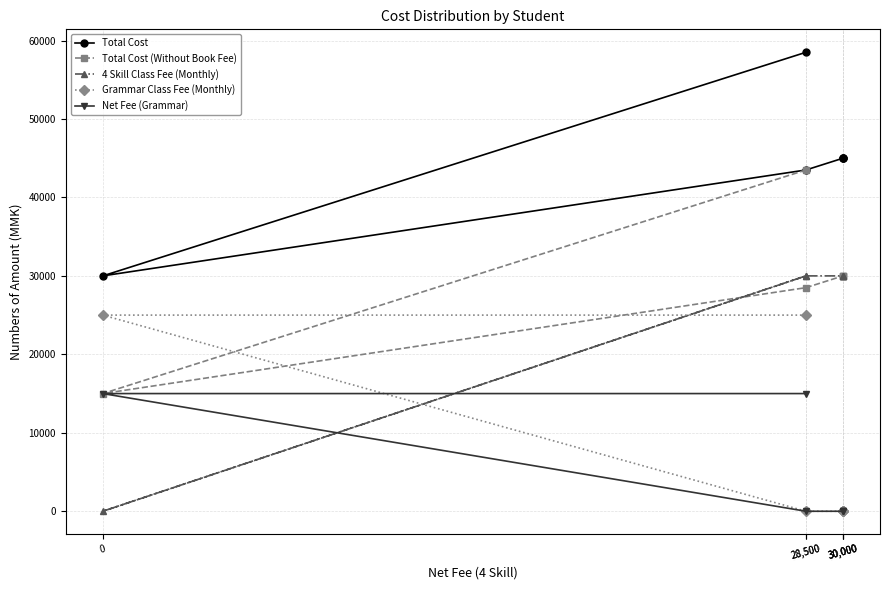

True or false: Total Cost and Net Fee (Grammar) intersect in this chart.

False